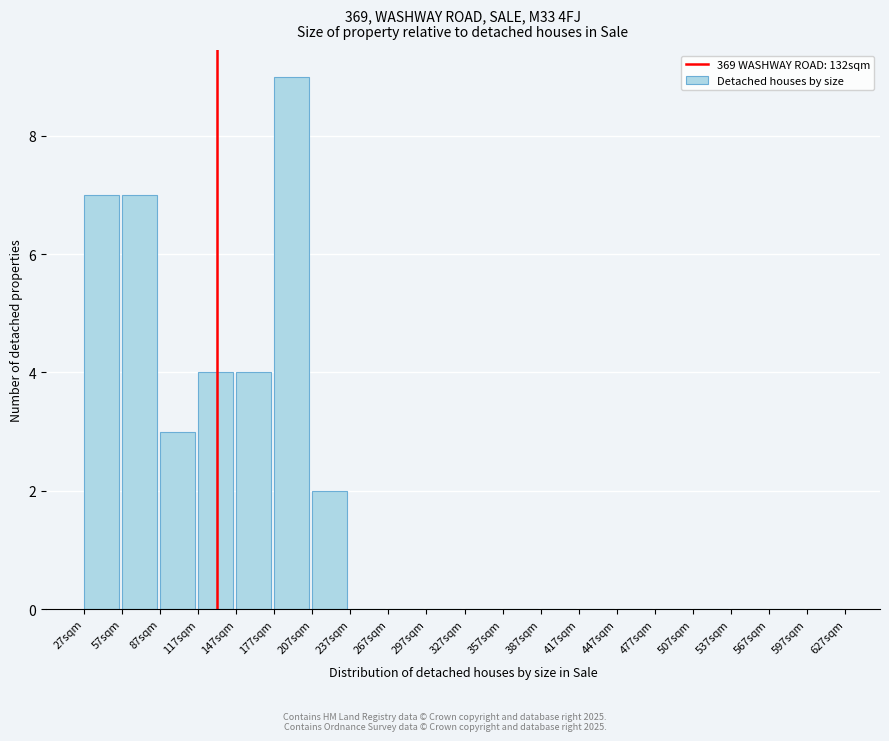

Over which range of the x-axis is the bar tallest?

177 to 207